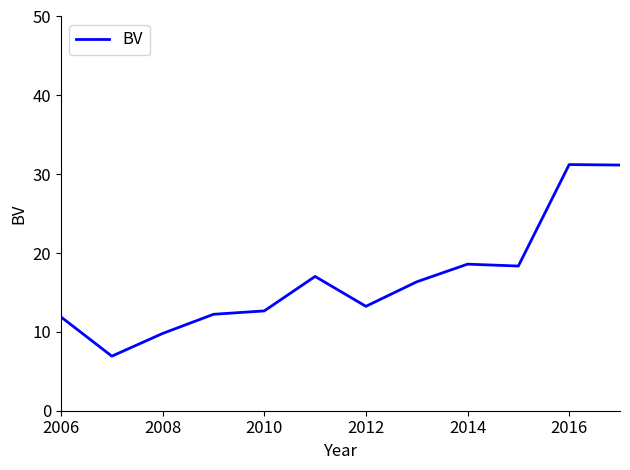

Count the number of categories in the chart.

12